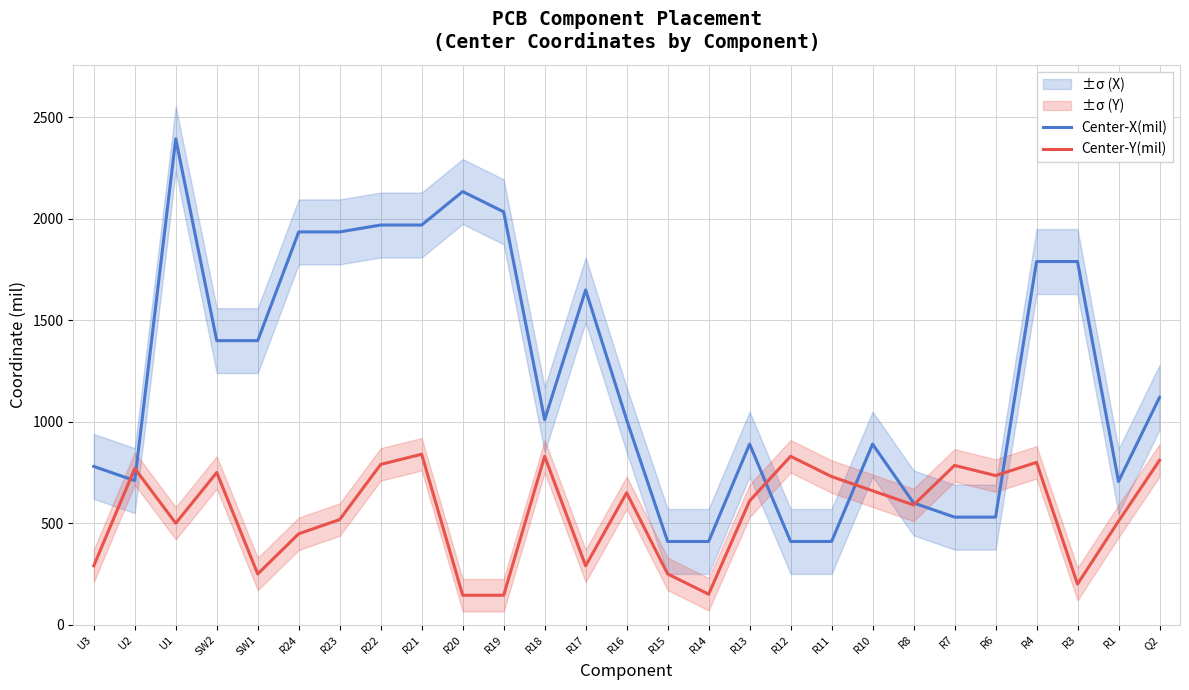

Reading right to left, extract all data points from this chart.

Center-X(mil): 1120.0	706.0	1790.0	1790.0	530.0	530.0	600.0	890.0	410.0	410.0	890.0	410.0	410.0	1010.0	1650.0	1010.0	2035.0	2135.0	1970.0	1970.0	1936.0	1936.0	1400.0	1400.0	2395.0	710.0	780.0
Center-Y(mil): 810.0	510.0	200.0	800.0	735.0	785.0	590.0	660.0	730.0	830.0	610.0	150.0	250.0	650.0	290.0	830.0	145.0	145.0	840.0	790.0	518.0	448.0	250.0	750.0	500.0	770.0	290.0